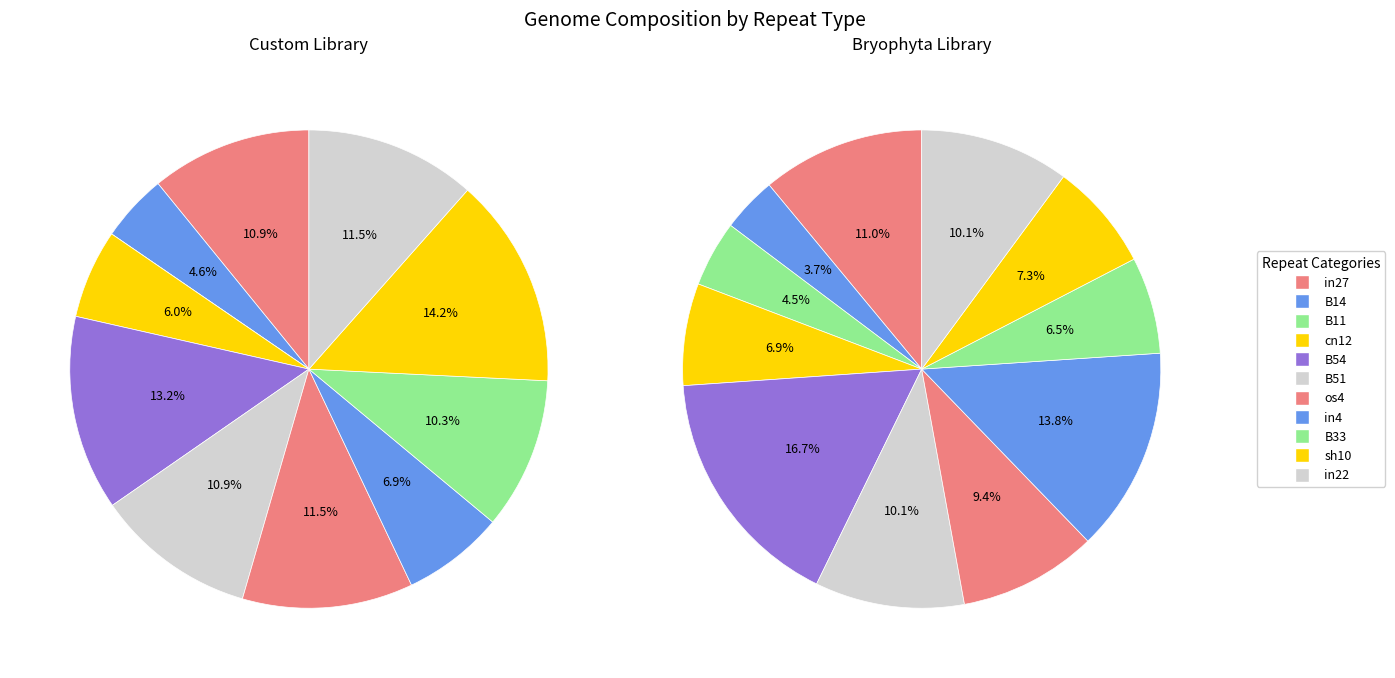

Which slice is the largest?

B54